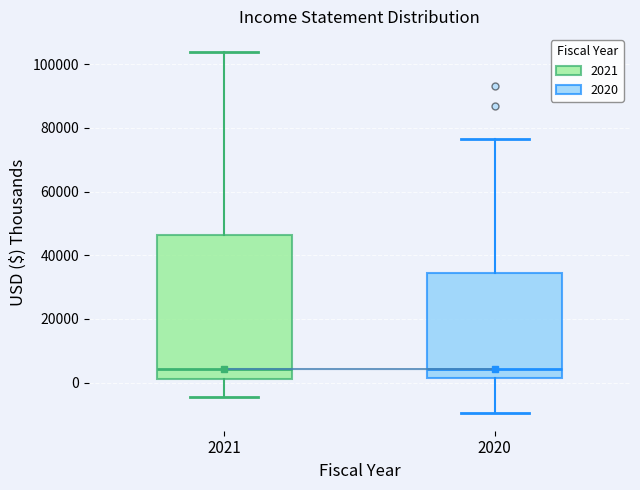

Where does the median line of the box at x = 2020 sit on the y-axis? The values are not printed on the chart, so give them approximately, as read against the axis.

4000